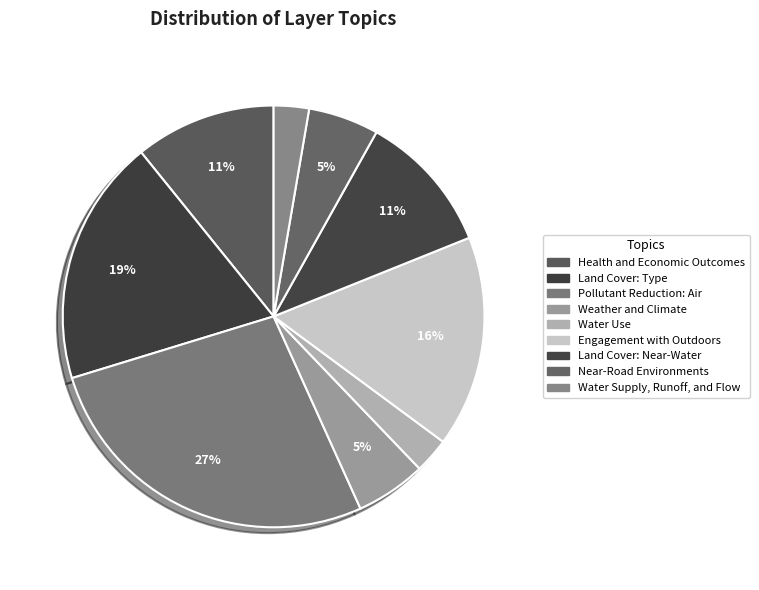

What is the largest slice in the pie chart?

Pollutant Reduction: Air